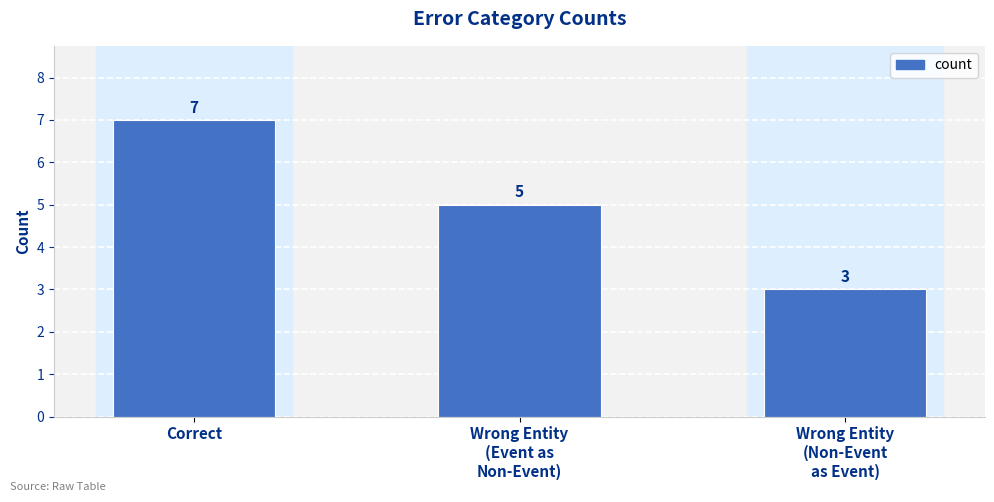

Reading left to right, extract all data points from this chart.

Correct=7	Wrong Entity
(Event as
Non-Event)=5	Wrong Entity
(Non-Event
as Event)=3